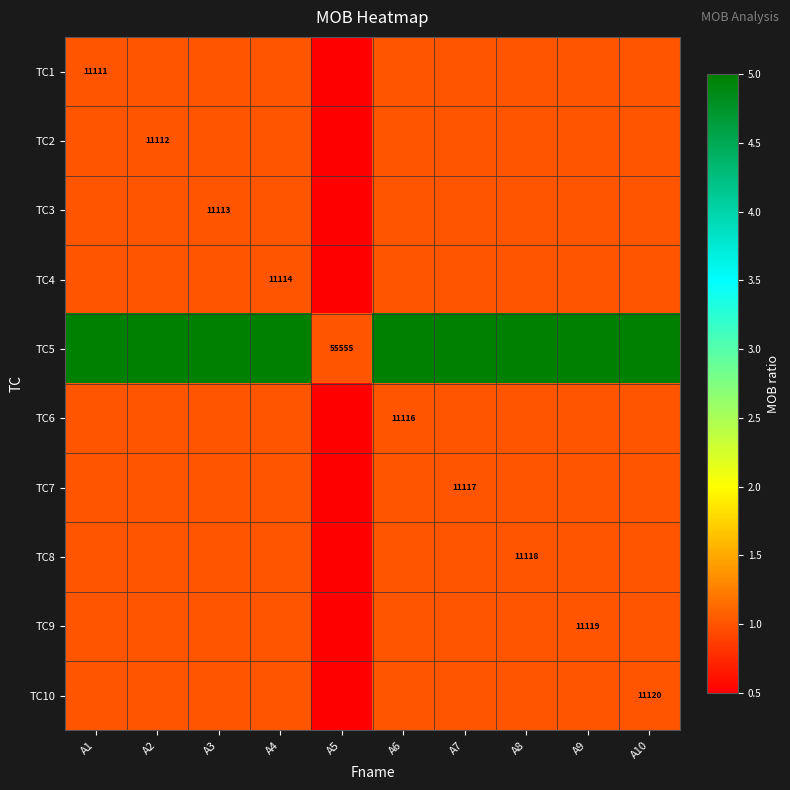

Which series has the largest total across all categories?

TC5